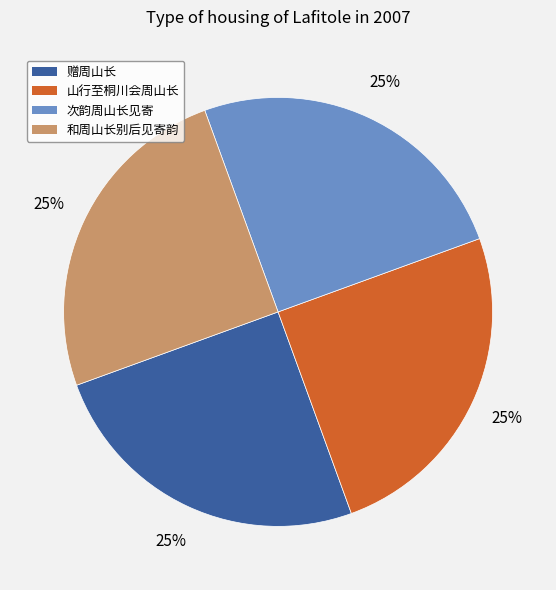

True or false: 和周山长别后见寄韵 accounts for 25% of the total.

True